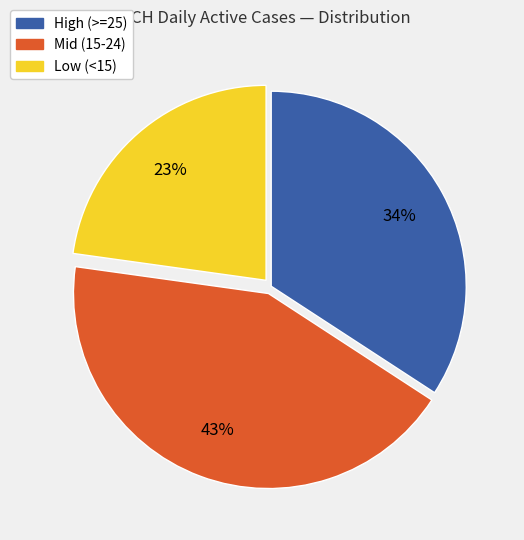

To the nearest percent, what is the average slice percentage?

33%